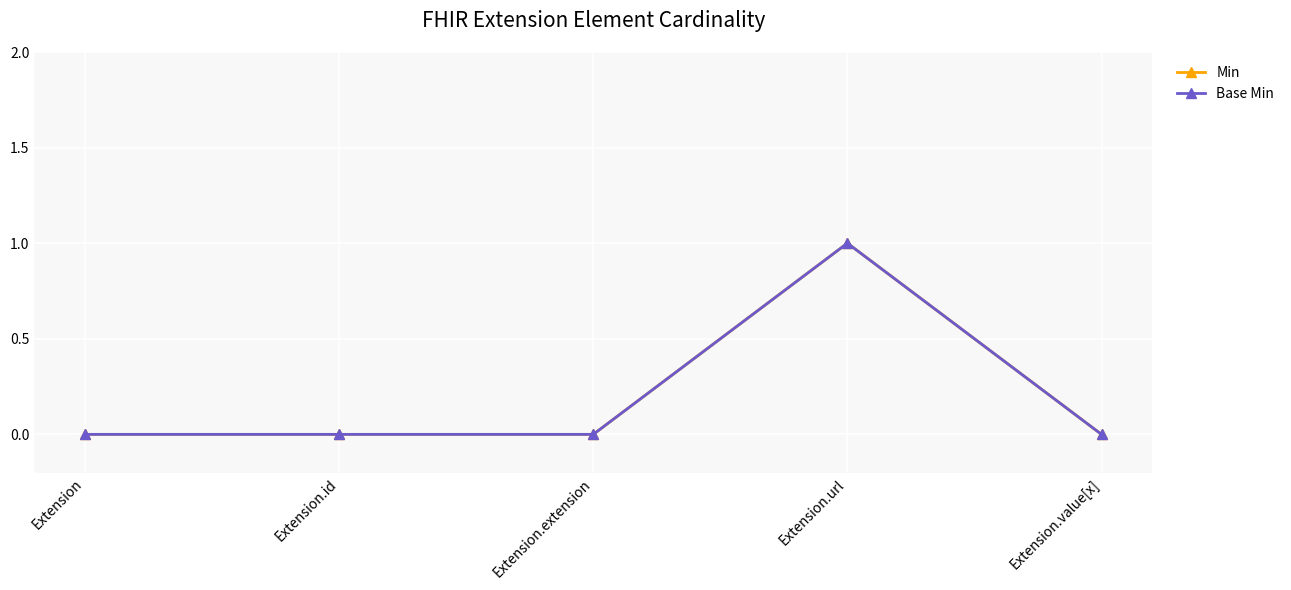

What position from the left is Extension.extension?

3